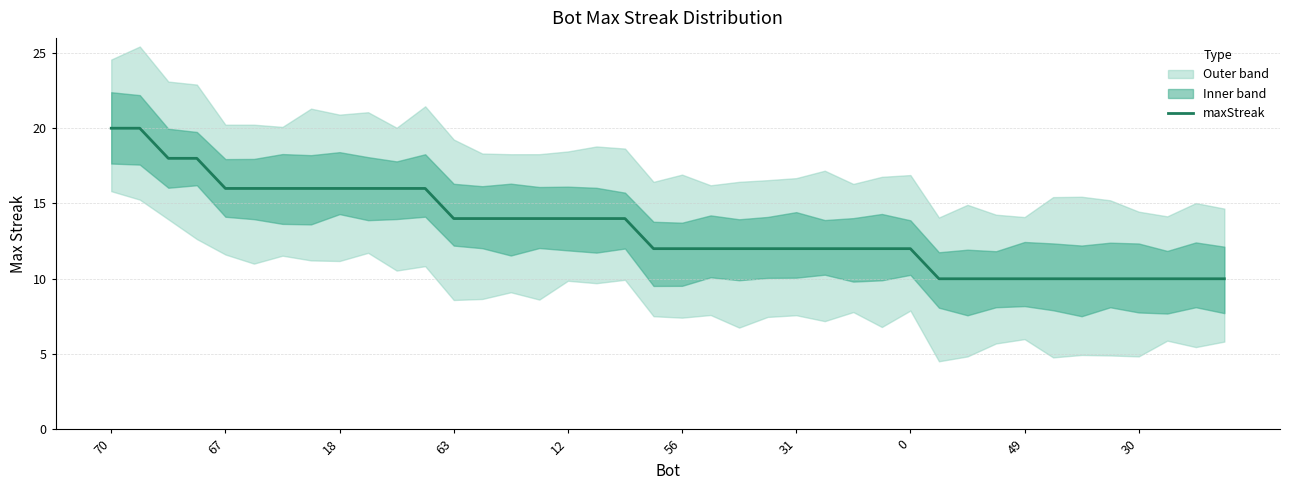

What is the highest value of the maxStreak series?

20